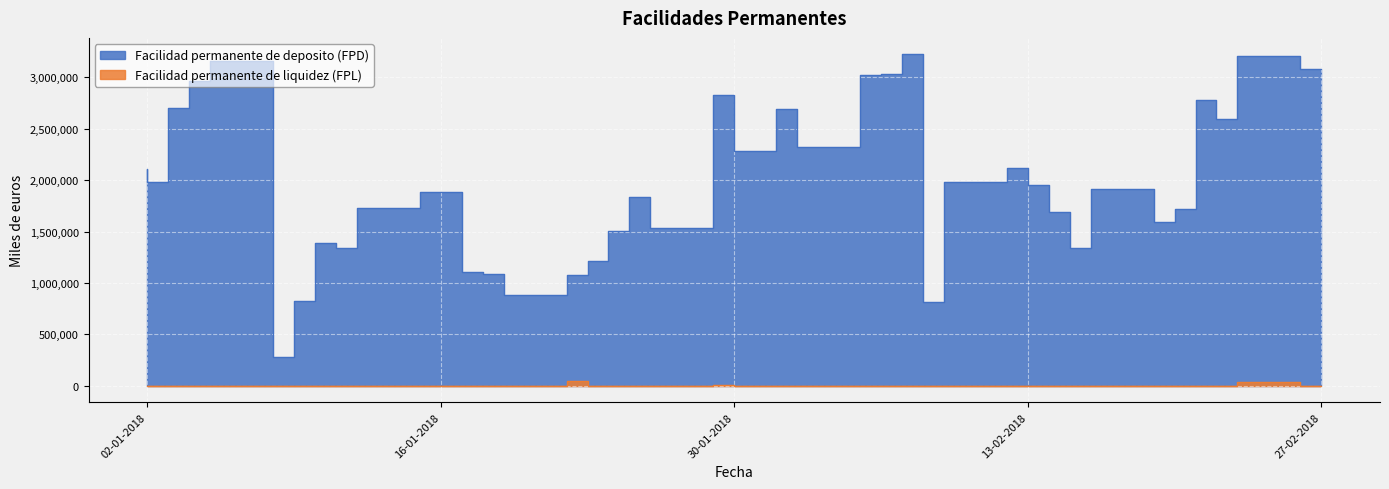

What position from the right is 22-02-2018?

4